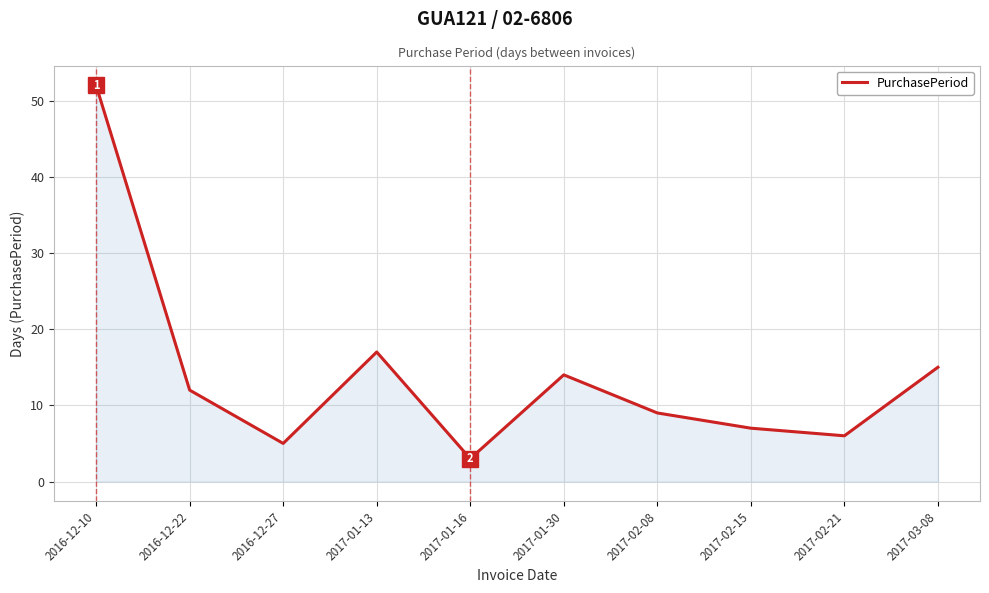

What is the maximum value shown in the chart?

52